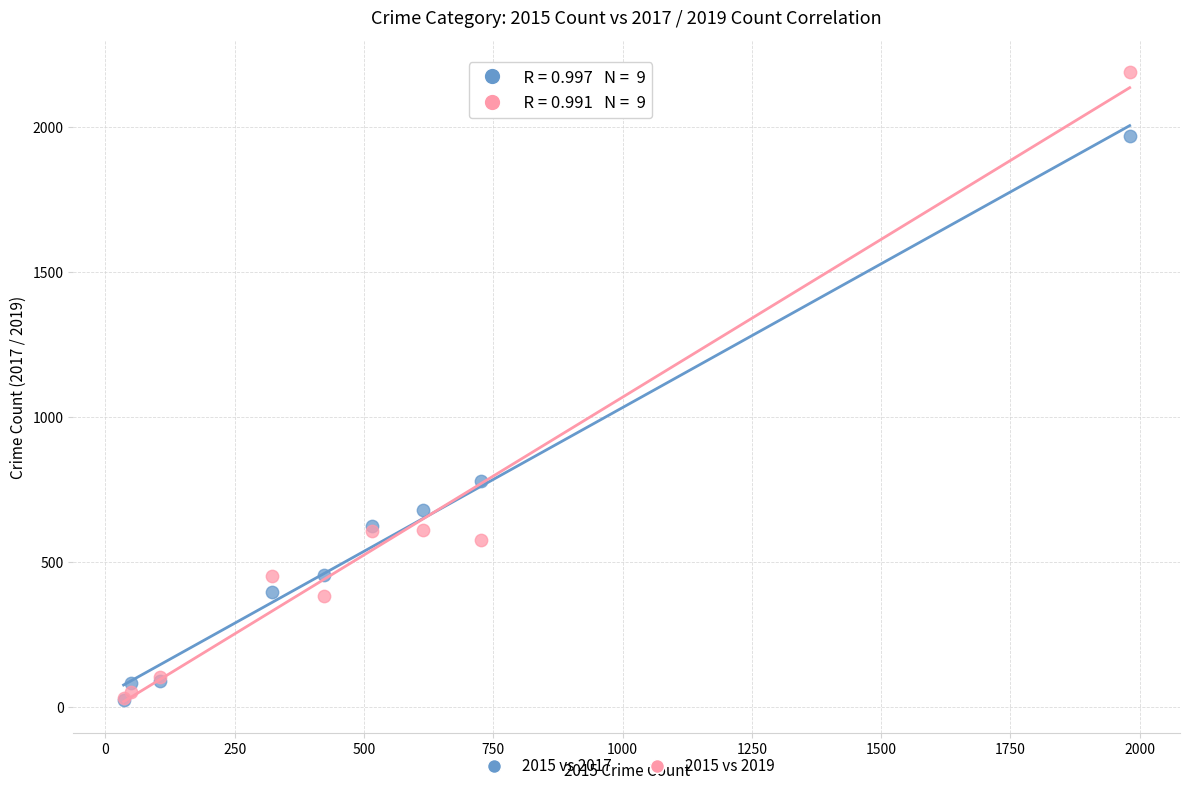

Which series reaches the maximum Y coordinate?

2015 vs 2019